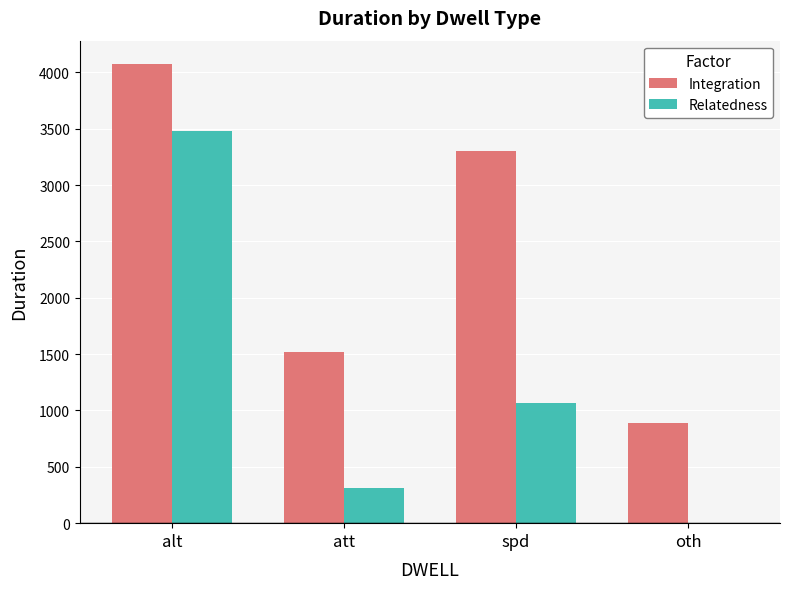

At which label does Relatedness reach its peak?

alt